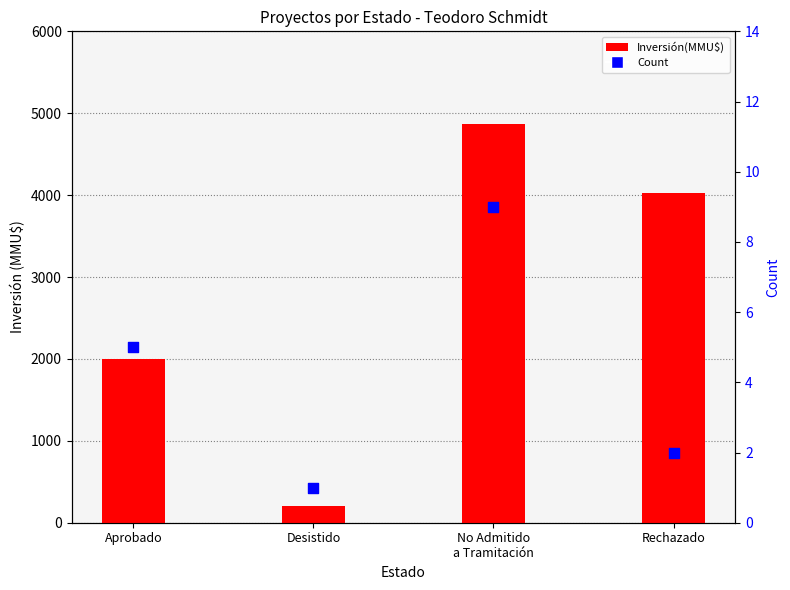

Which series contains the lowest Y value?

Count